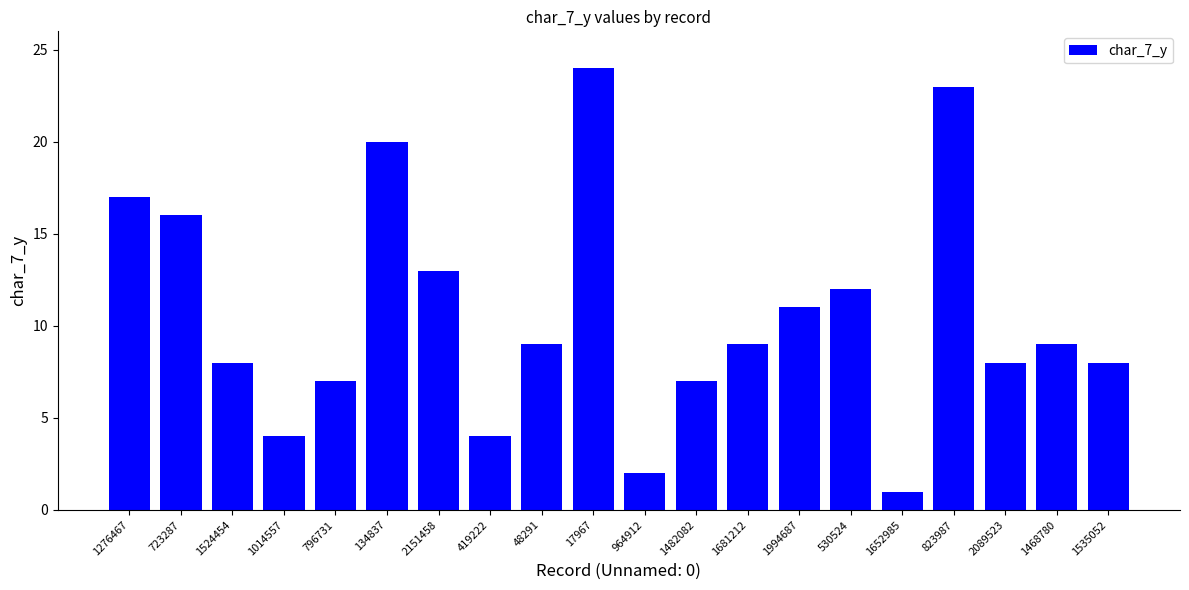

The chart shows a value of 1 at 1652985. True or false?

True